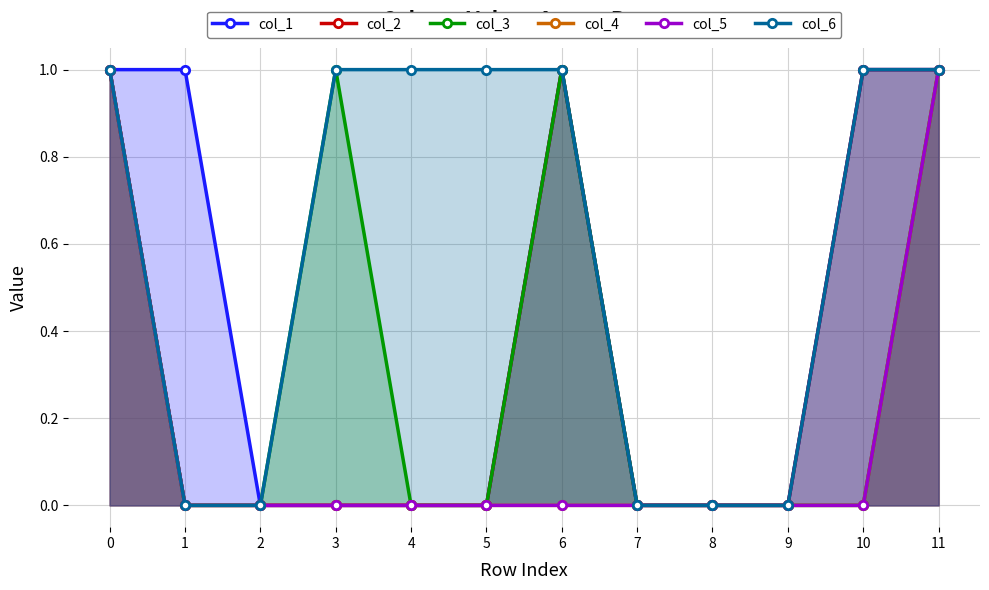

Is it true that col_4 equals 0 at 4?

False